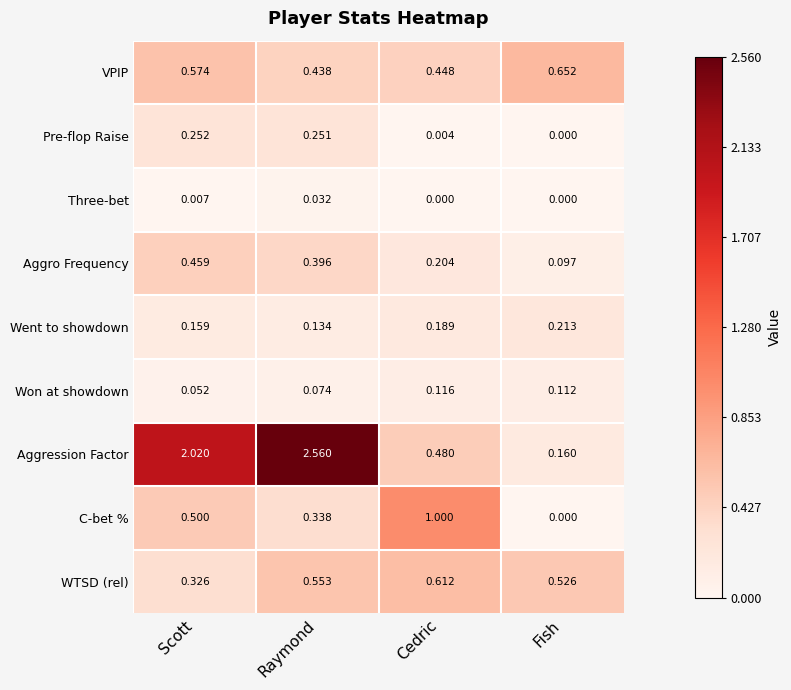

How many categories are shown in the chart?

4